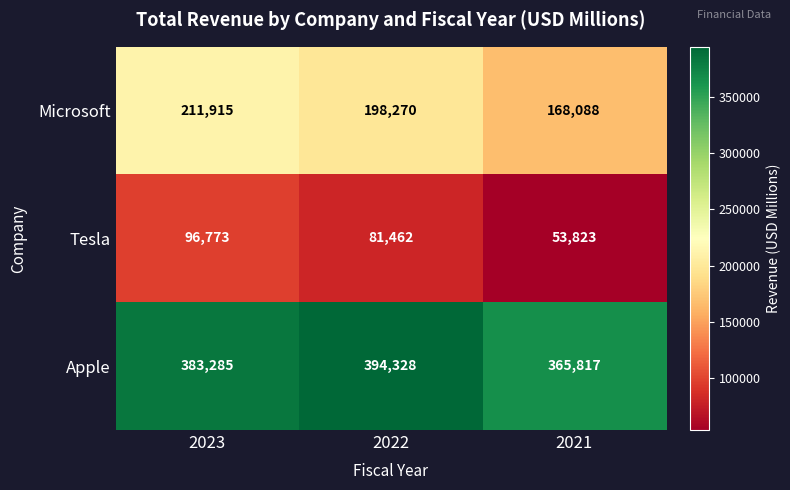

Reading right to left, what are all the values shown in this chart?

Microsoft: 168088	198270	211915
Tesla: 53823	81462	96773
Apple: 365817	394328	383285